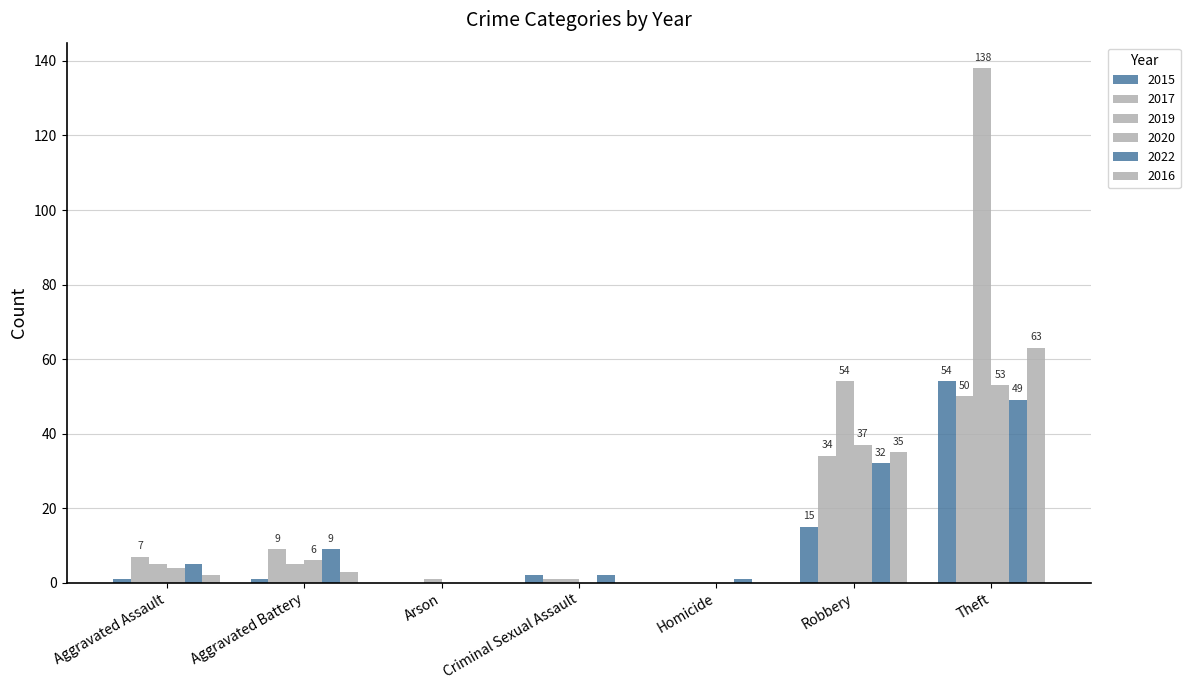

How many categories are shown in the chart?

7